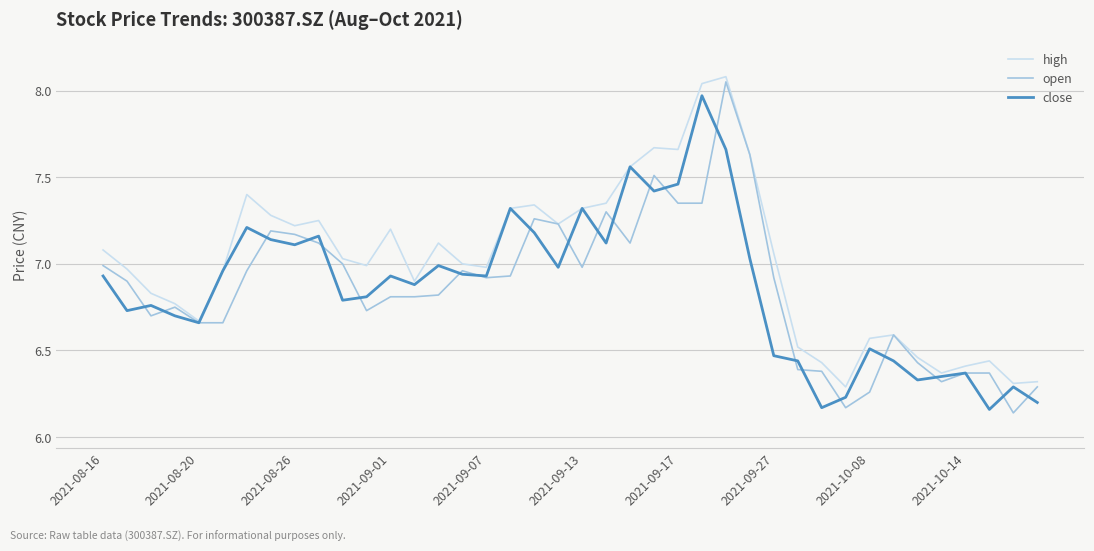

Which series has the largest total across all categories?

high